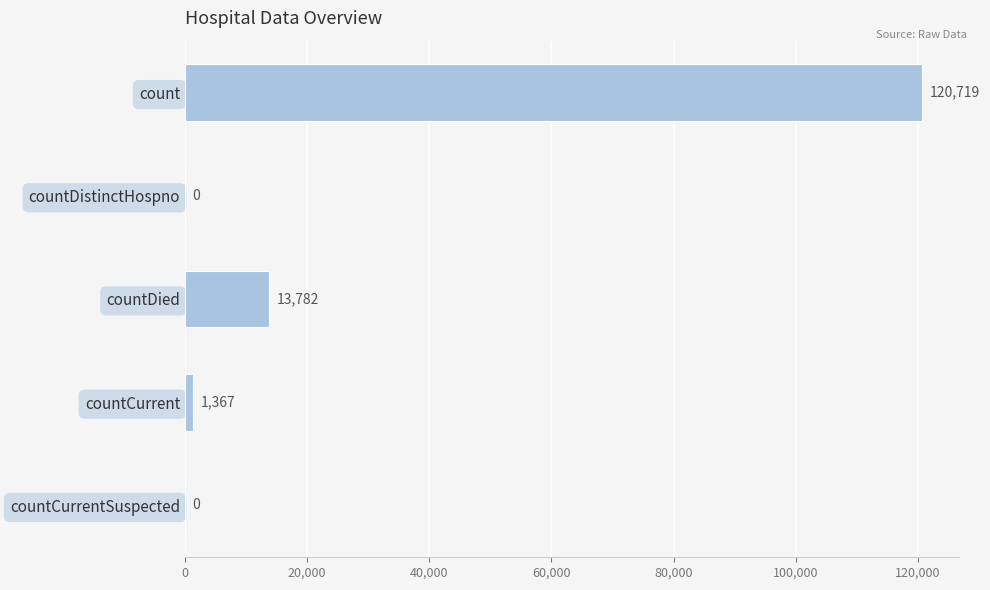

What is the sum of the values at countCurrentSuspected and countDied?

13782